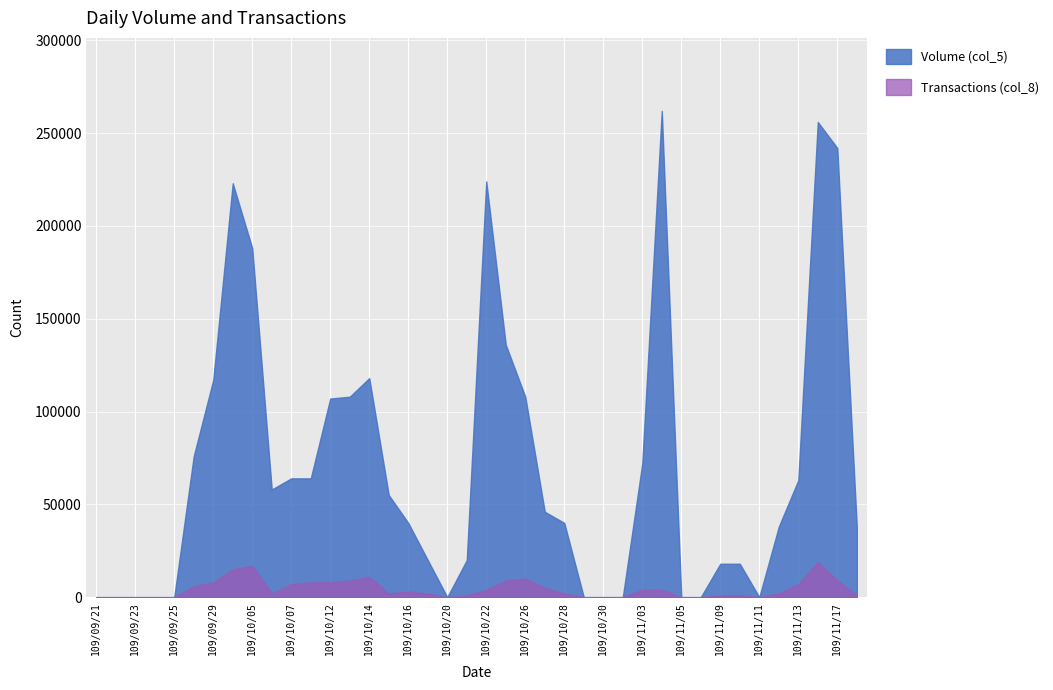

The Volume (col_5) series shows 242000 at 109/11/17. True or false?

True